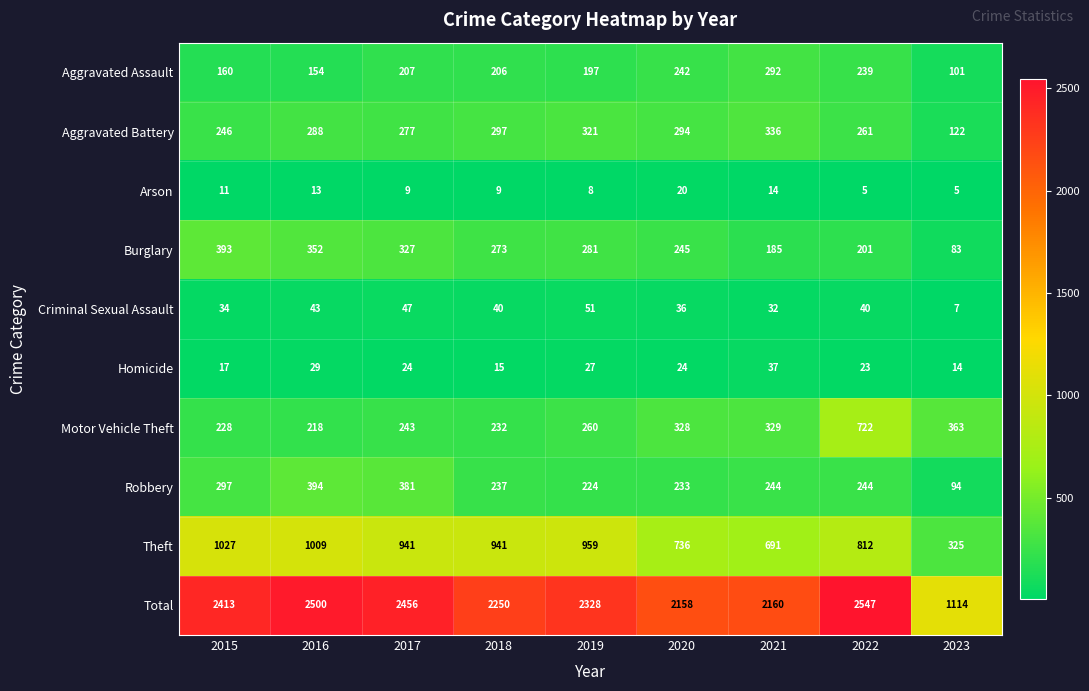

What is the total value across all series at 2015?

4826